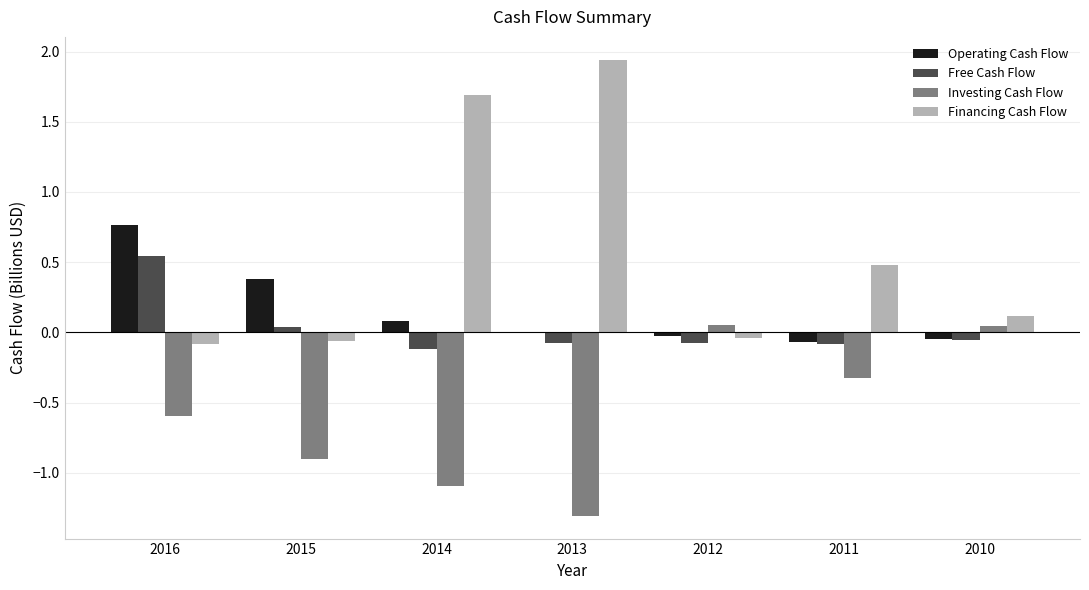

At which label does Financing Cash Flow reach its peak?

2013